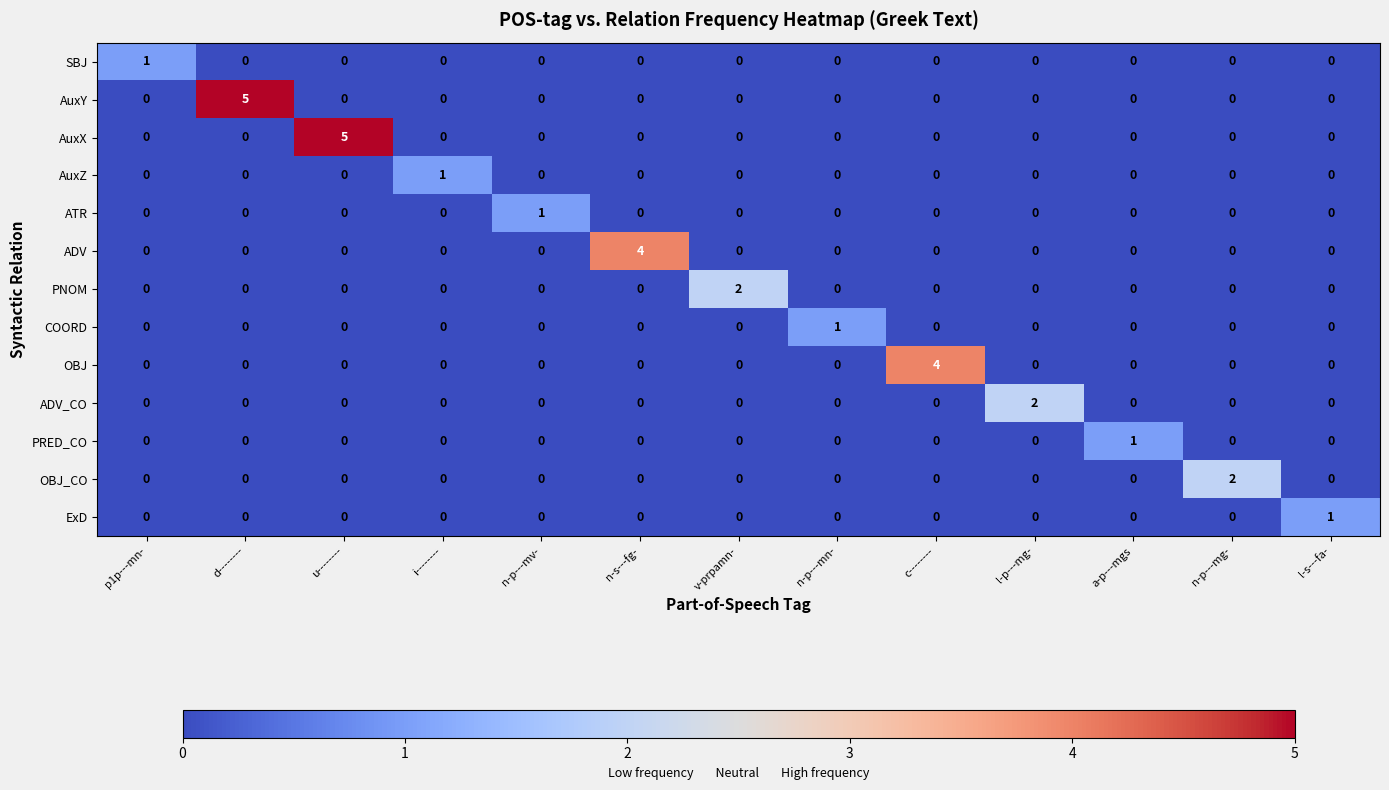

The value of OBJ at n-s---fg- is 0. True or false?

True